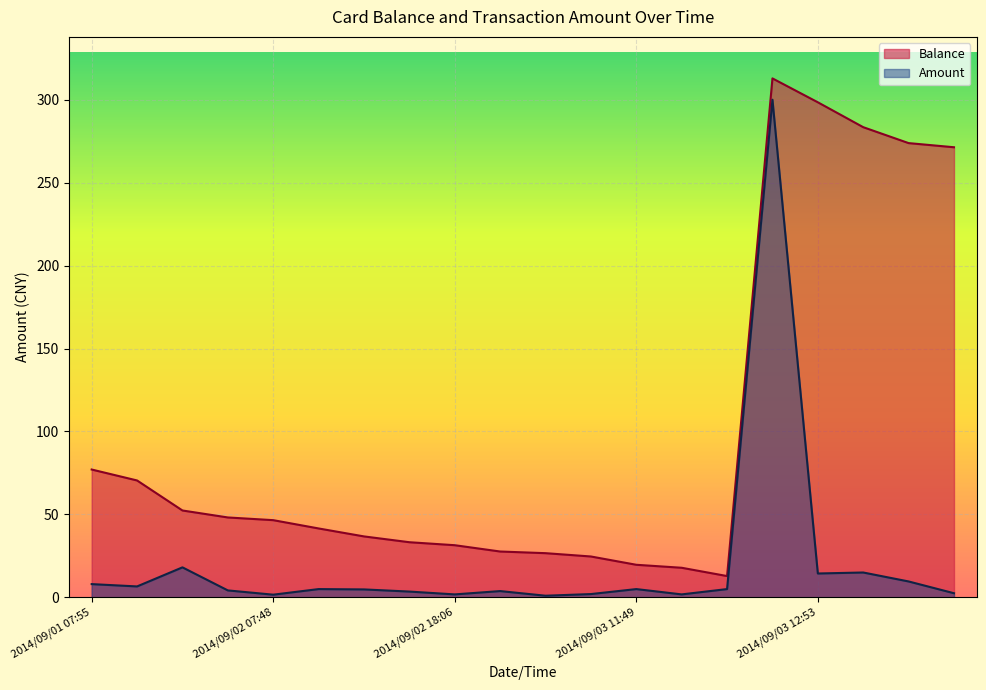

The Balance series shows 77.1 at 2014/09/01 07:55. True or false?

True